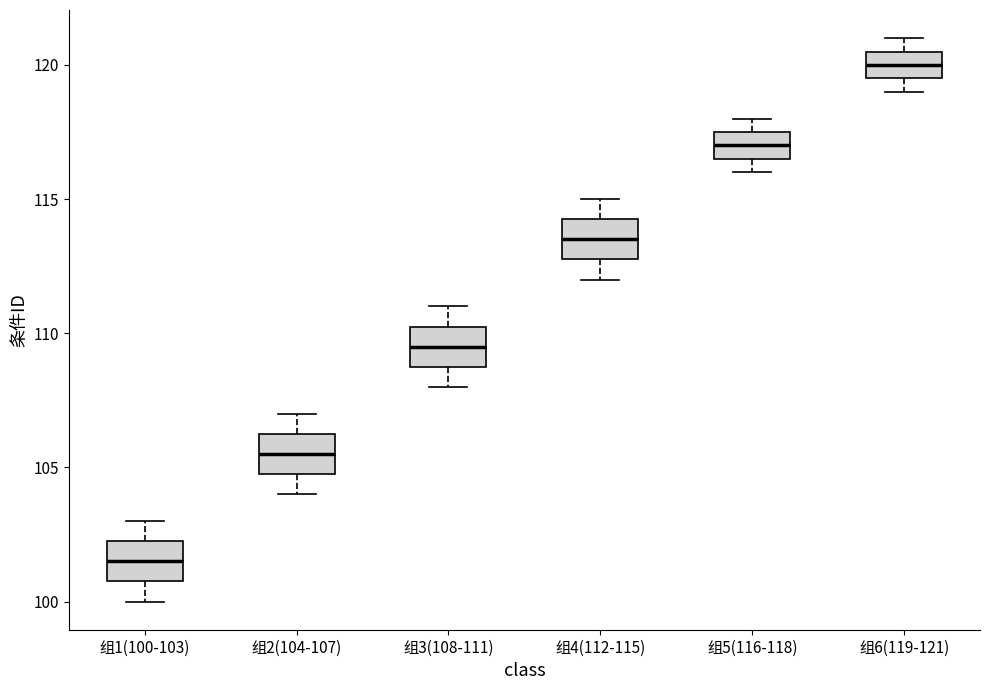

Which box has the lowest median line?

组1(100-103)